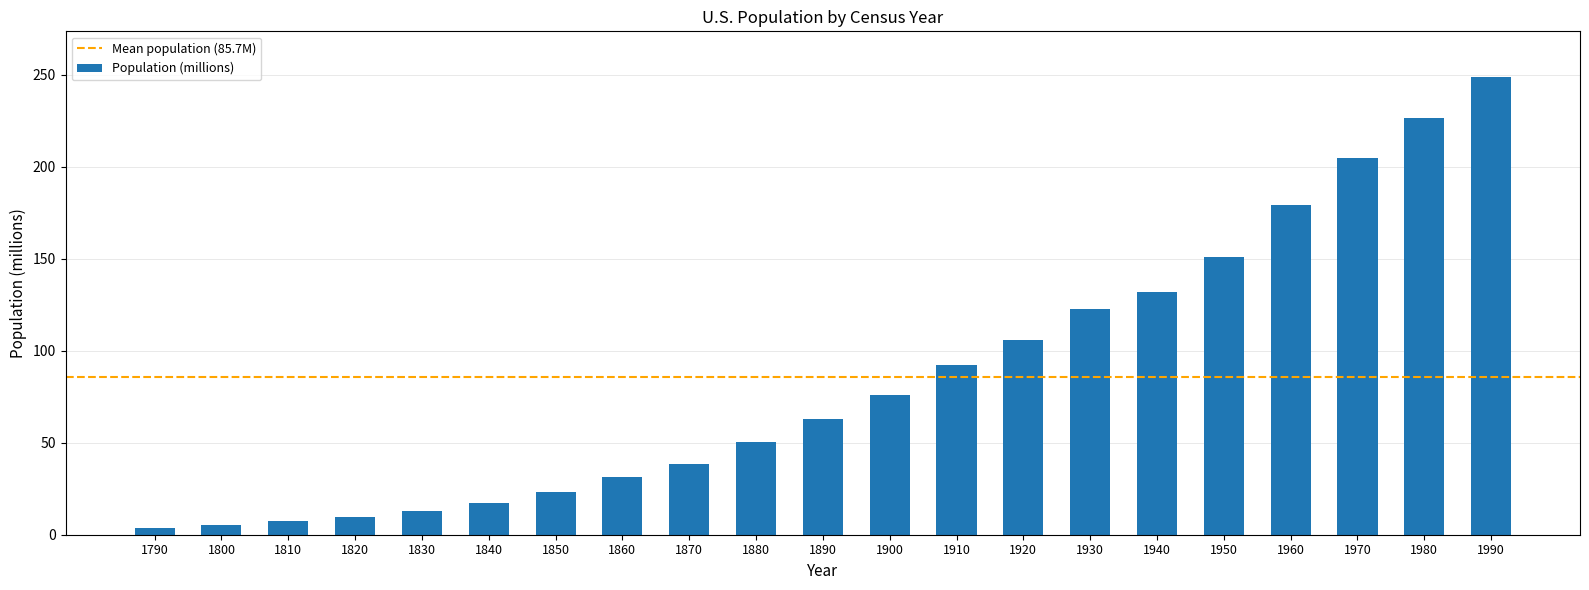

What is the change in value from 1860 to 1960?

+147.6